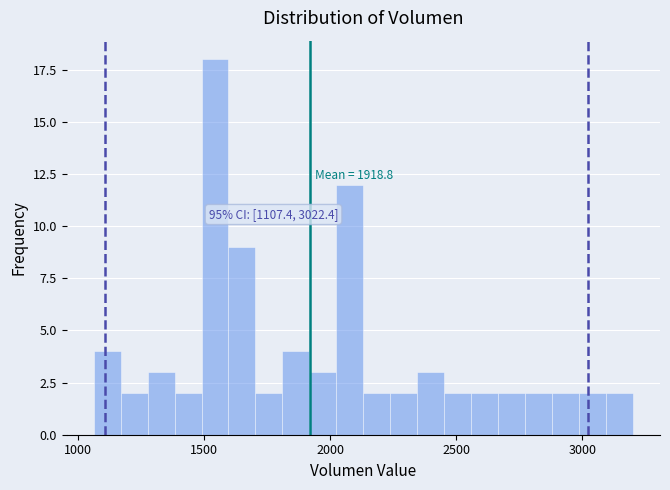

Around what value on the x-axis is the tallest bar? Give the approximate position of its centre, as read against the axis.

1550